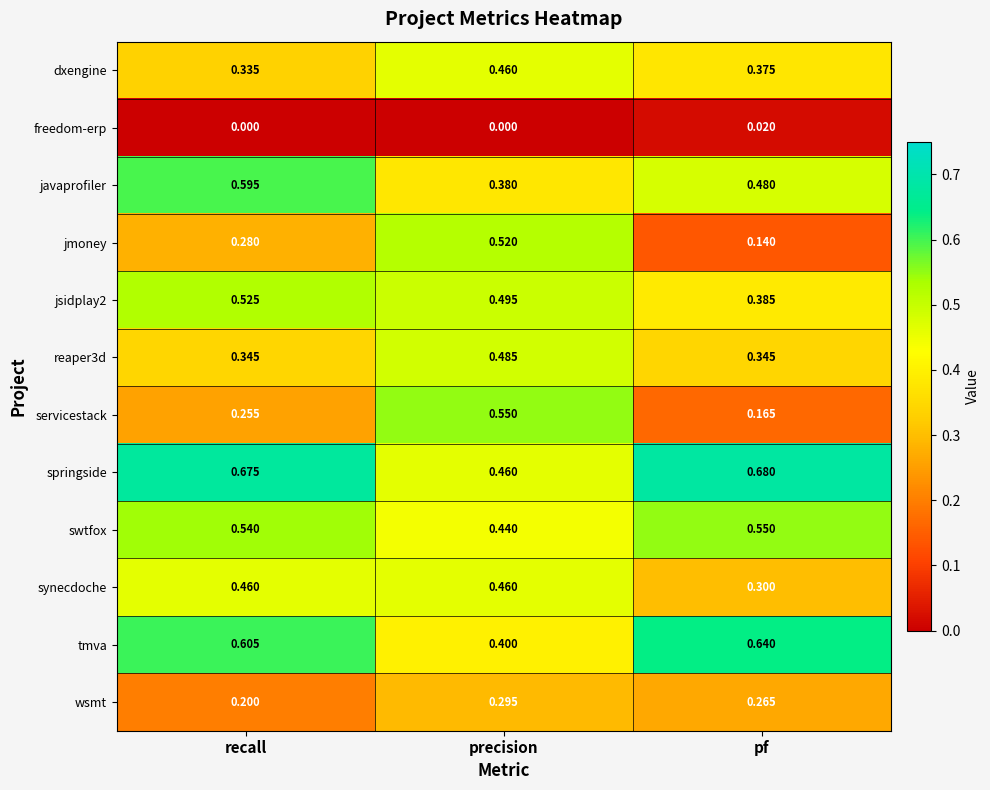

List the labels in order of tmva value, smallest first.

precision, recall, pf